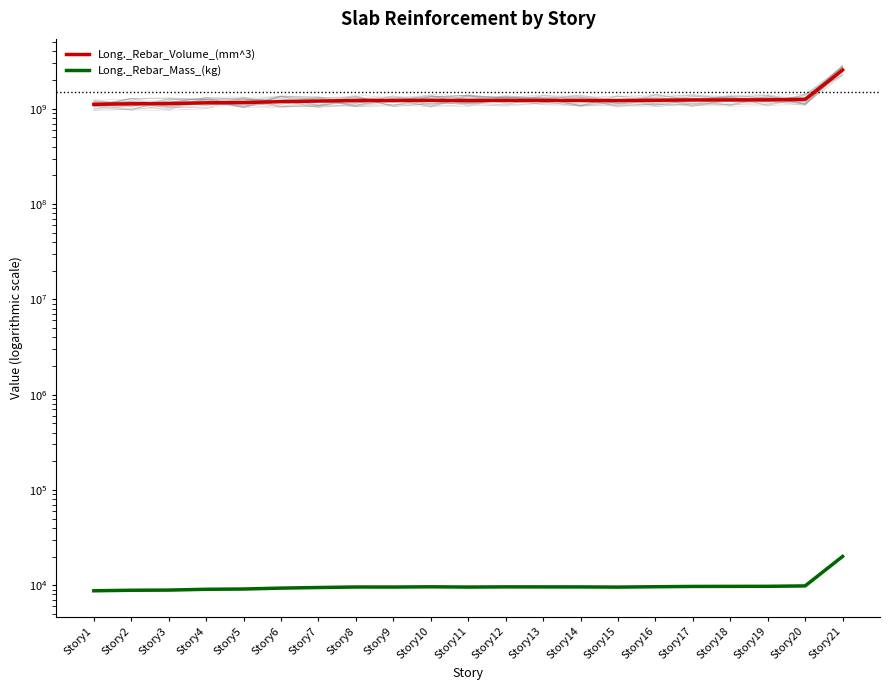

Reading right to left, what are all the values shown in this chart?

Long._Rebar_Volume_(mm^3): Story21=2553279483.9	Story20=1252907649.8	Story19=1240531059.9	Story18=1238989474.7	Story17=1237056405.5	Story16=1228099465.4	Story15=1217458949.3	Story14=1222549824.9	Story13=1223229142.9	Story12=1224050451.6	Story11=1218890377.9	Story10=1226188055.3	Story9=1219350083.0	Story8=1220324424.0	Story7=1205094746.5	Story6=1187867318.0	Story5=1162423981.6	Story4=1154778986.2	Story3=1132594101.4	Story2=1128038359.5	Story1=1113862580.7
Long._Rebar_Mass_(kg): Story21=20034.0	Story20=9830.8	Story19=9733.7	Story18=9721.6	Story17=9706.4	Story16=9636.1	Story15=9552.6	Story14=9592.6	Story13=9597.9	Story12=9604.4	Story11=9563.9	Story10=9621.1	Story9=9567.5	Story8=9575.1	Story7=9455.6	Story6=9320.5	Story5=9120.8	Story4=9060.8	Story3=8886.8	Story2=8851.0	Story1=8739.8